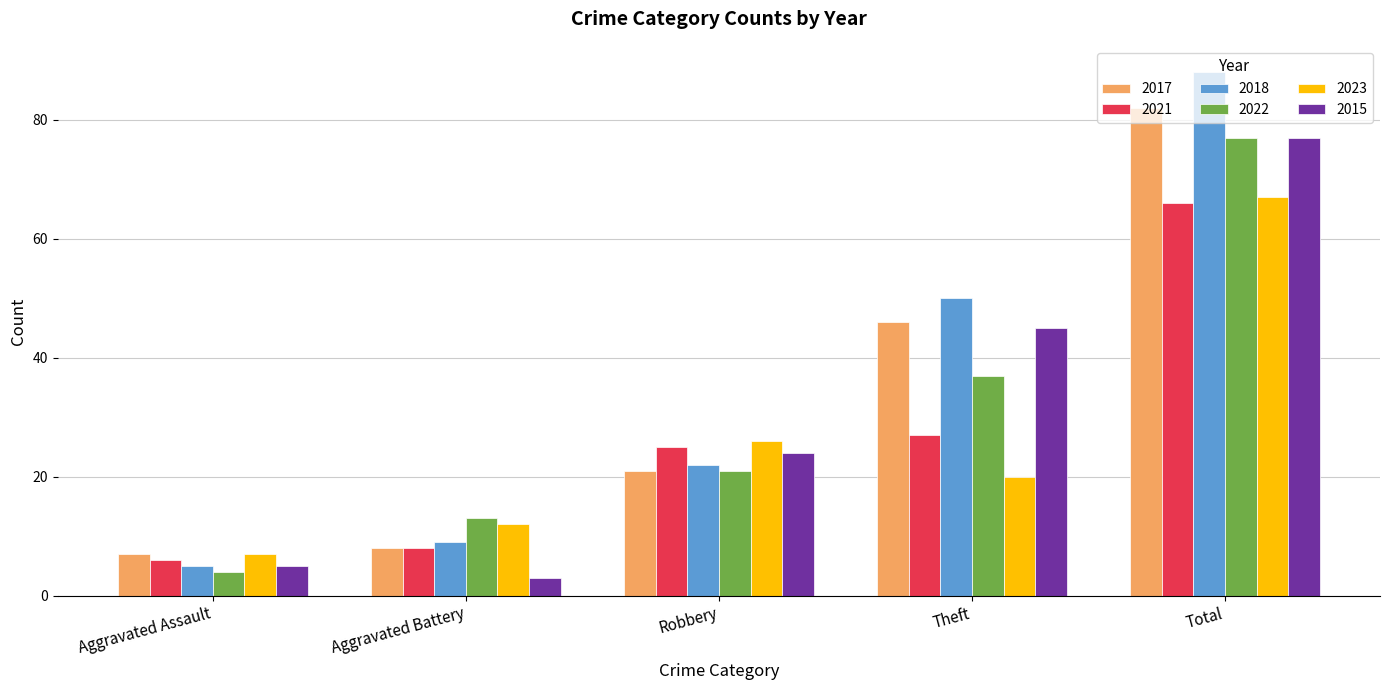

What is the difference between the maximum and minimum values in the 2017 series?

75